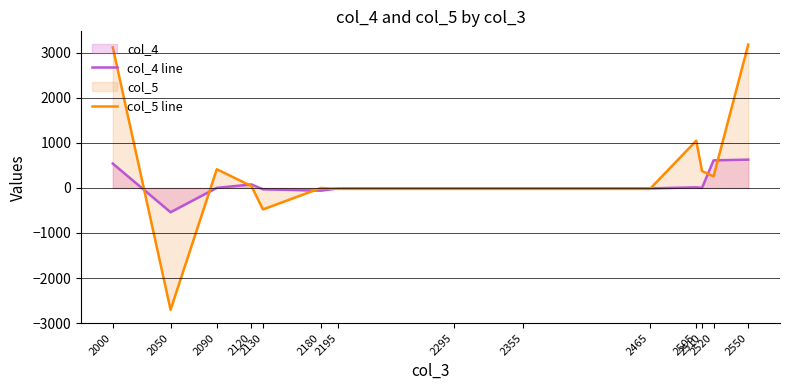

What is the maximum value shown in the chart?

3184